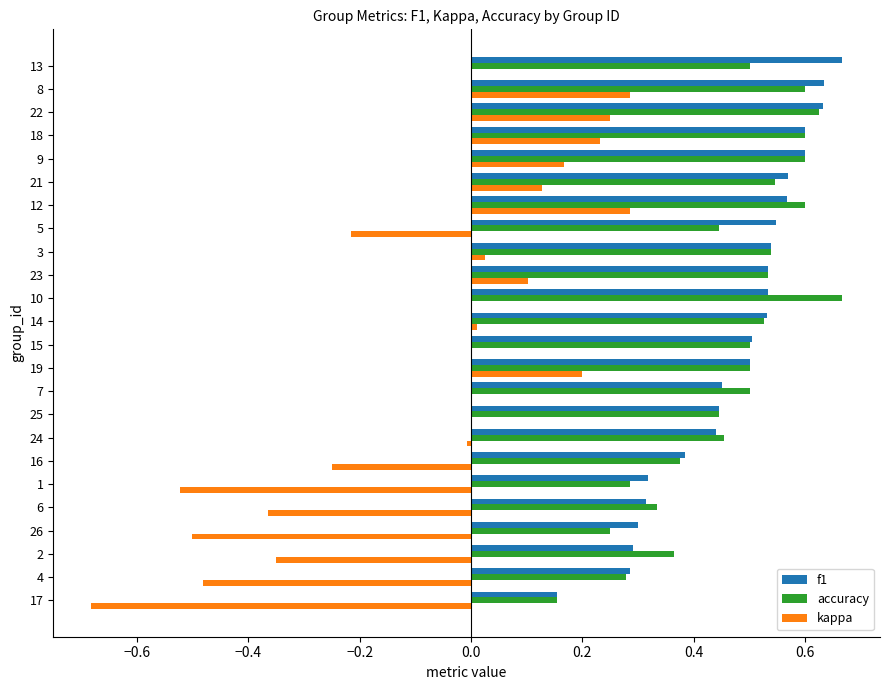

How many distinct data groups are displayed?

3